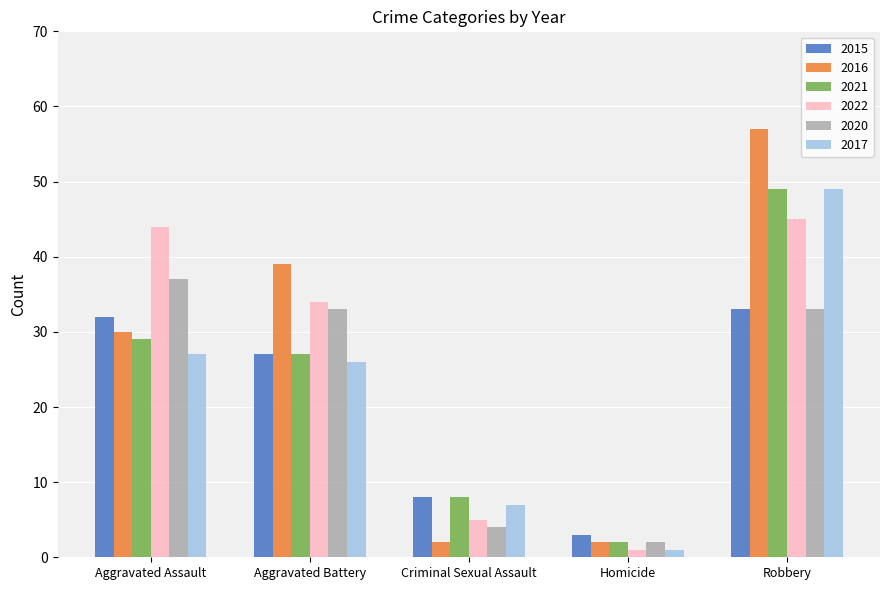

What is the average value of the 2016 series?

26